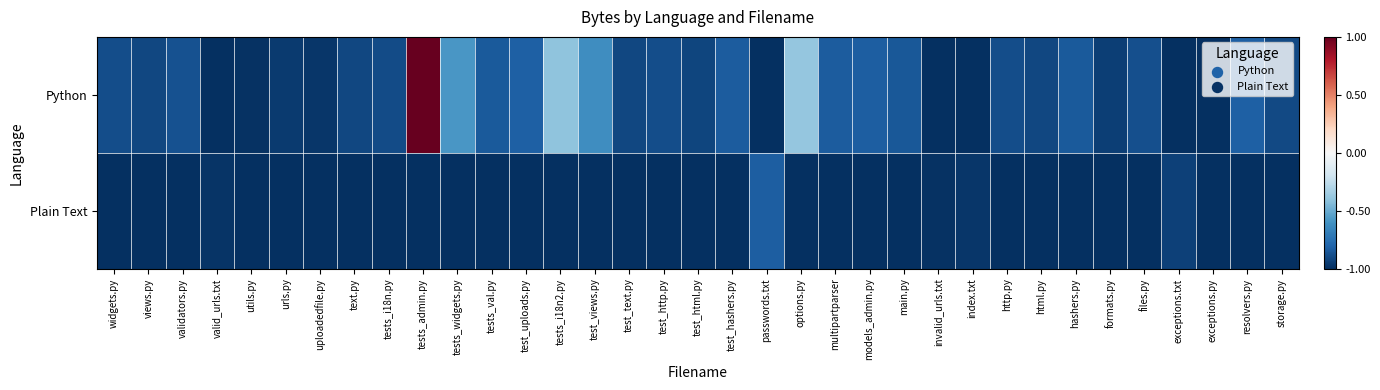

Rank the series at html.py from highest to lowest value.

Python, Plain Text